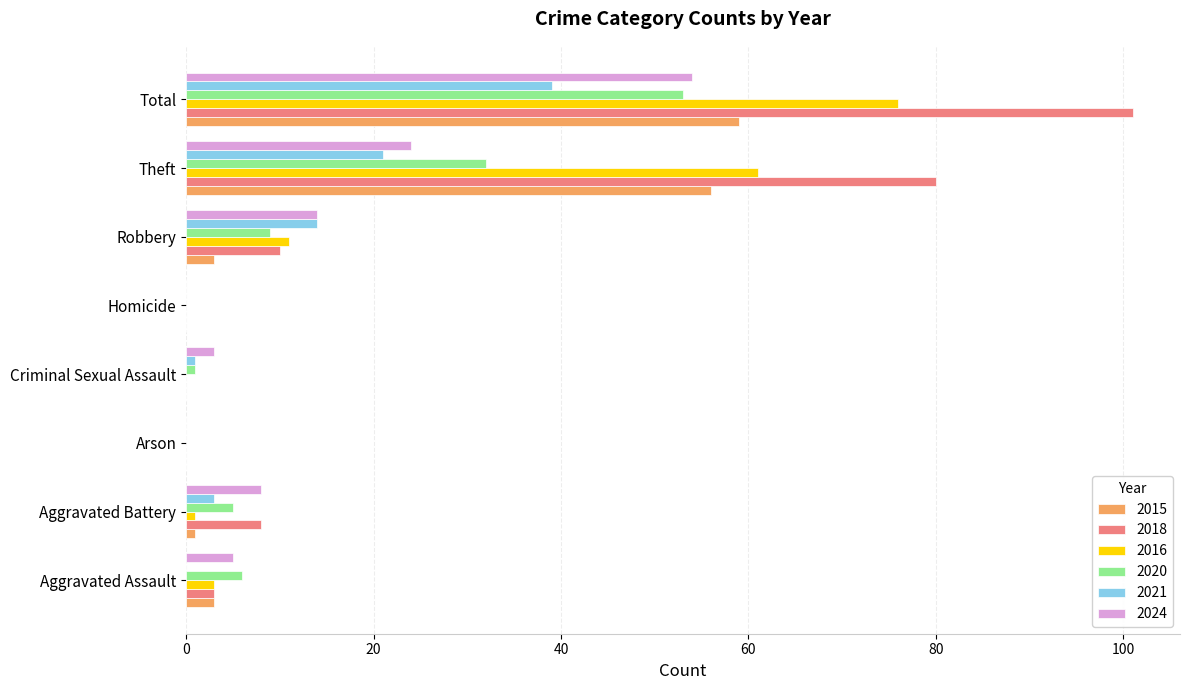

What is the sum of all 2024 values?

108